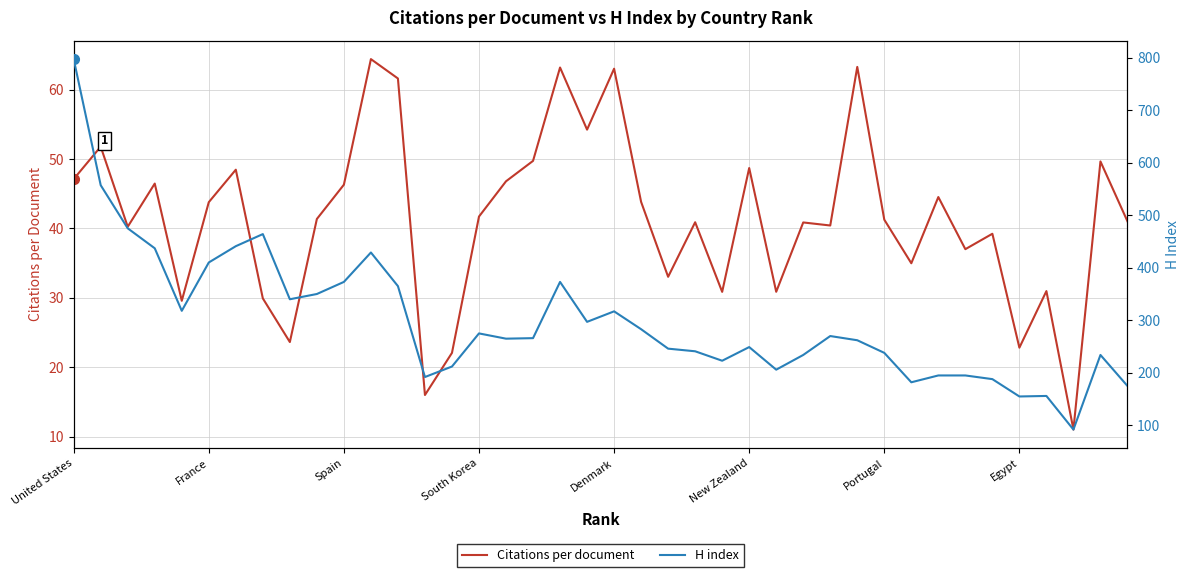

What is the minimum value for Citations per document?

11.0